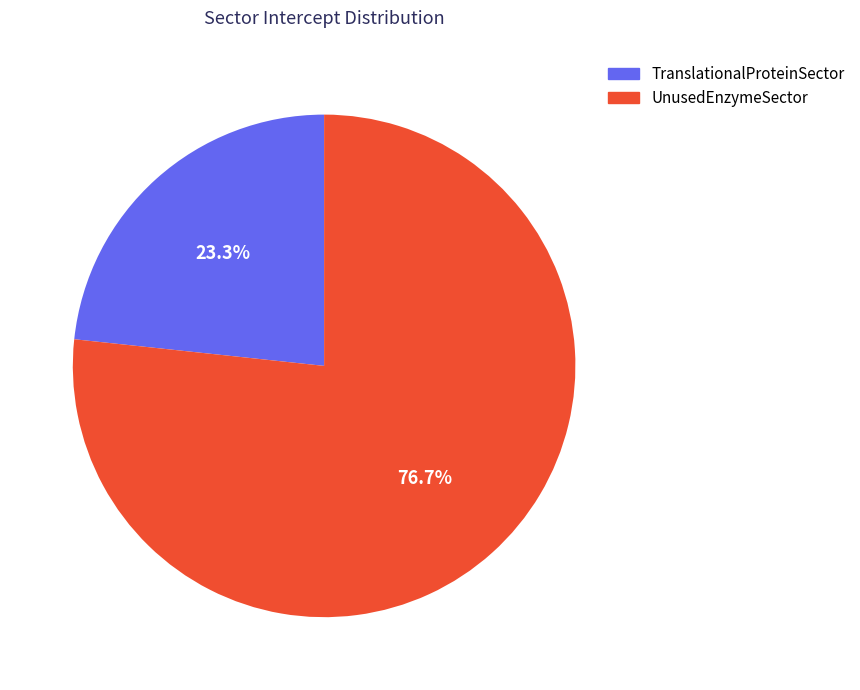

To the nearest percent, what portion does TranslationalProteinSector represent?

23%